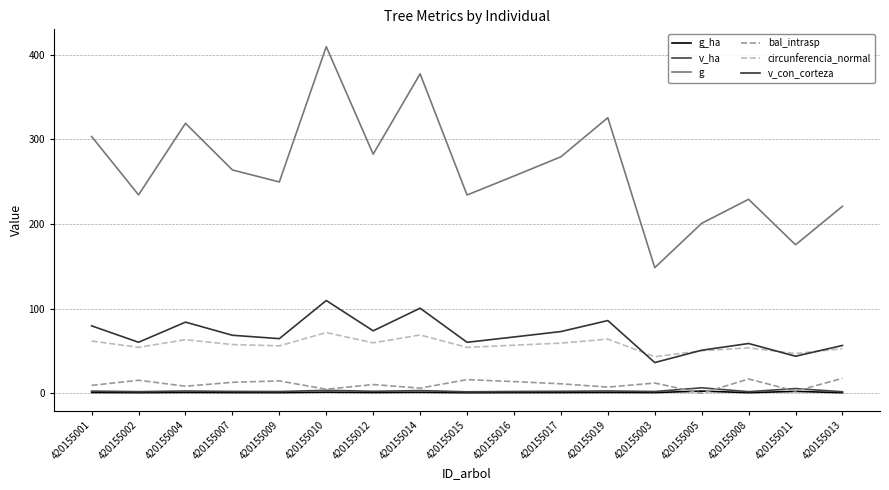

What is the difference between the g_ha values at 420155015 and 420155016?

0.1